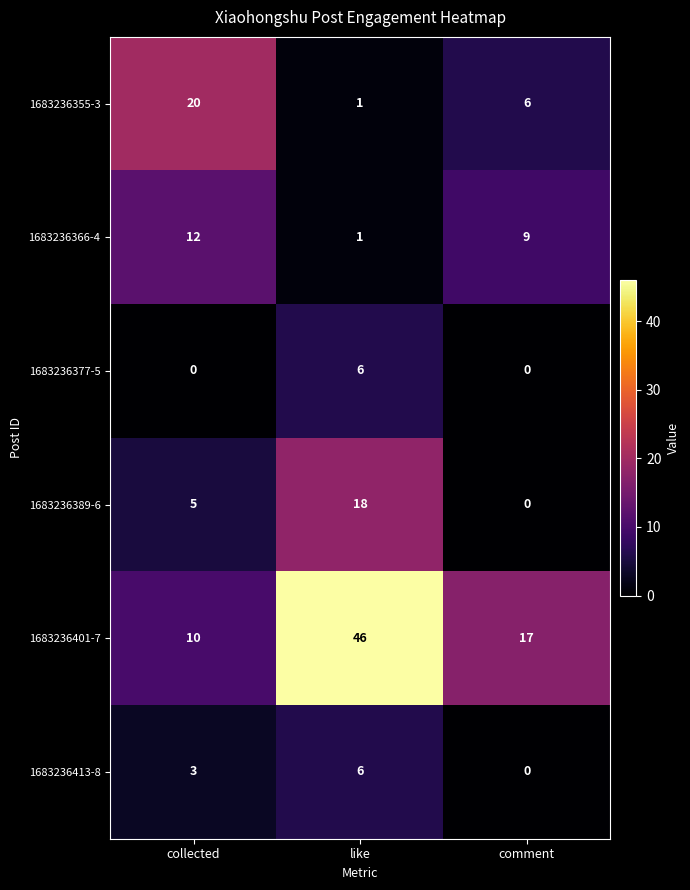

Which series changed the most between like and comment?

1683236401-7